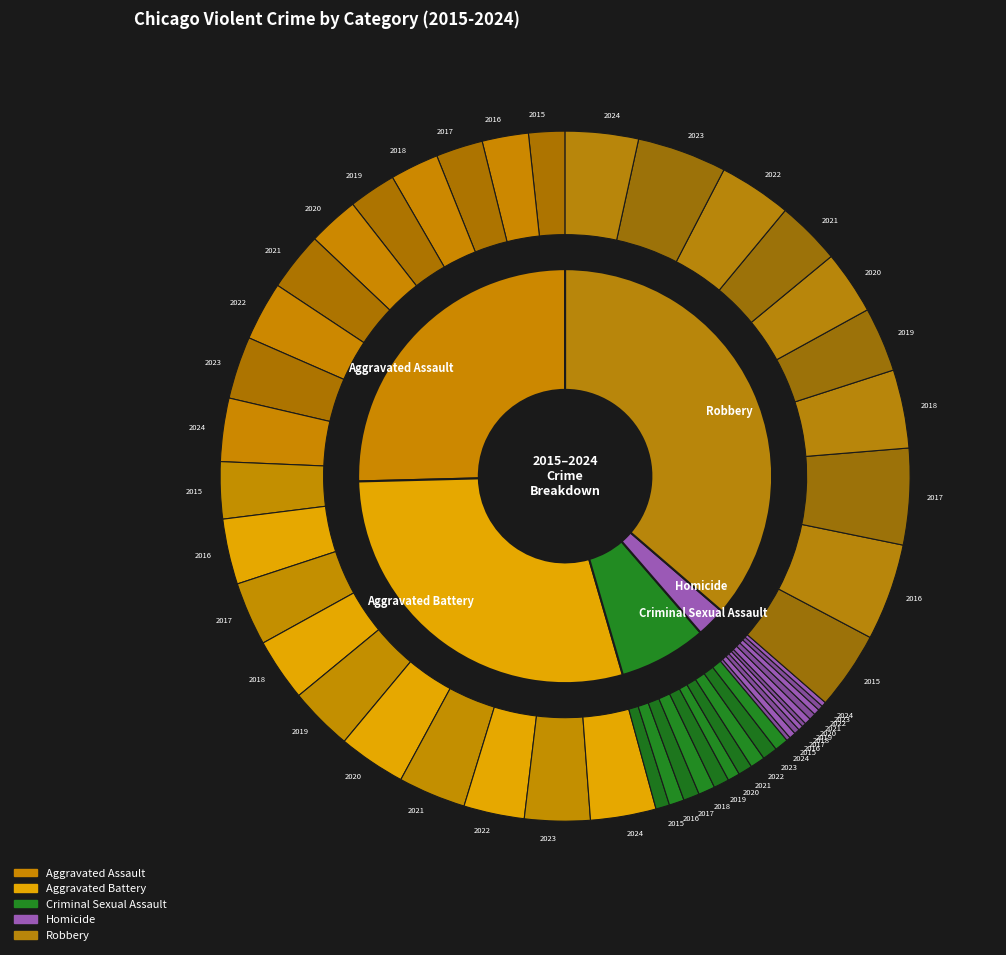

Is there any slice that represents more than half of the pie?

No